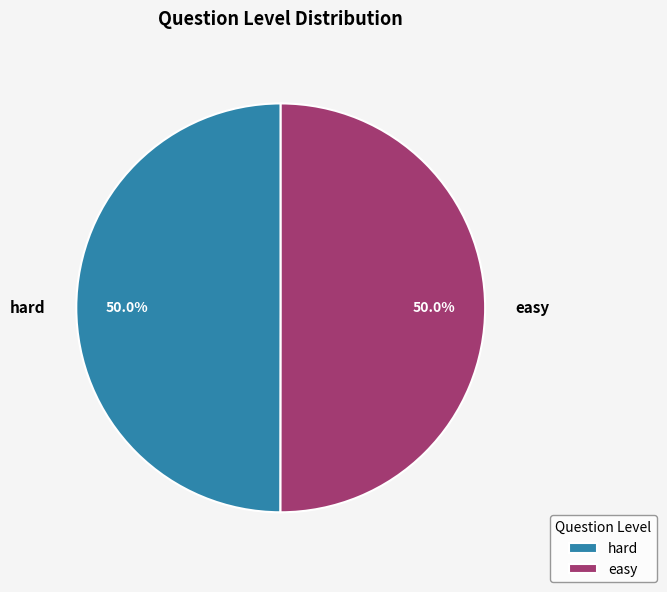

Do easy and hard together represent more than half of the pie?

Yes